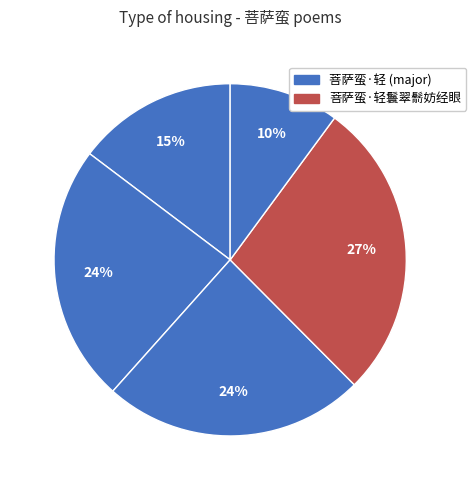

What is the largest slice in the pie chart?

菩萨蛮·轻鬟翠鬋妨经眼